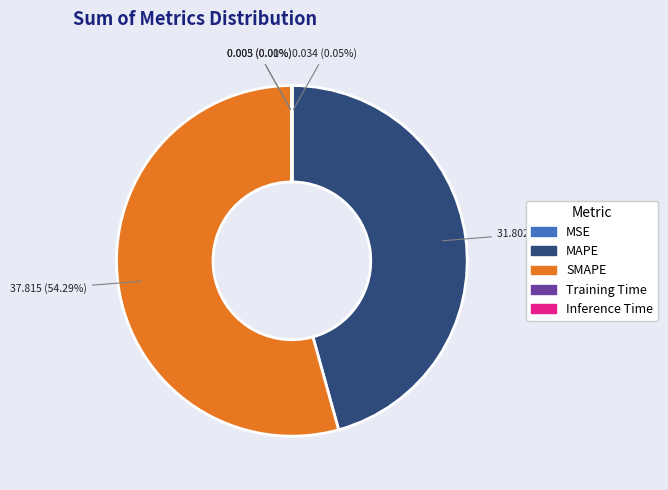

Which category has the biggest portion of the pie?

SMAPE